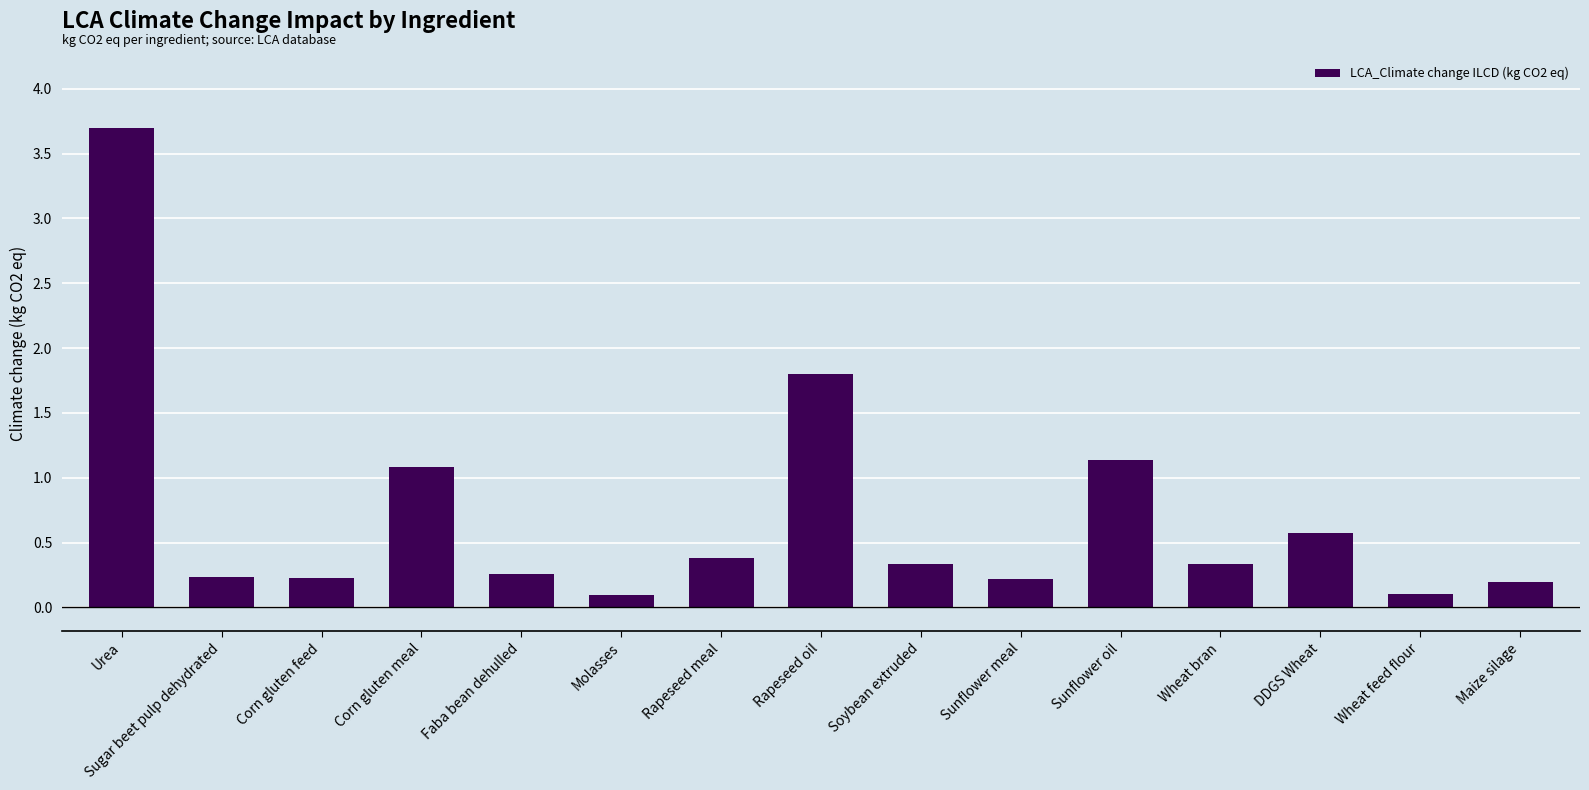

What is the label of the 13th bar from the right?

Corn gluten feed